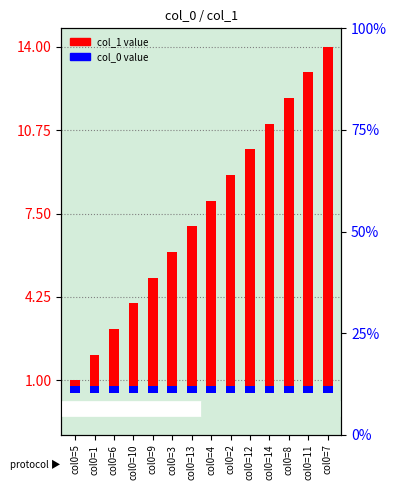

Are the bars horizontal?

No